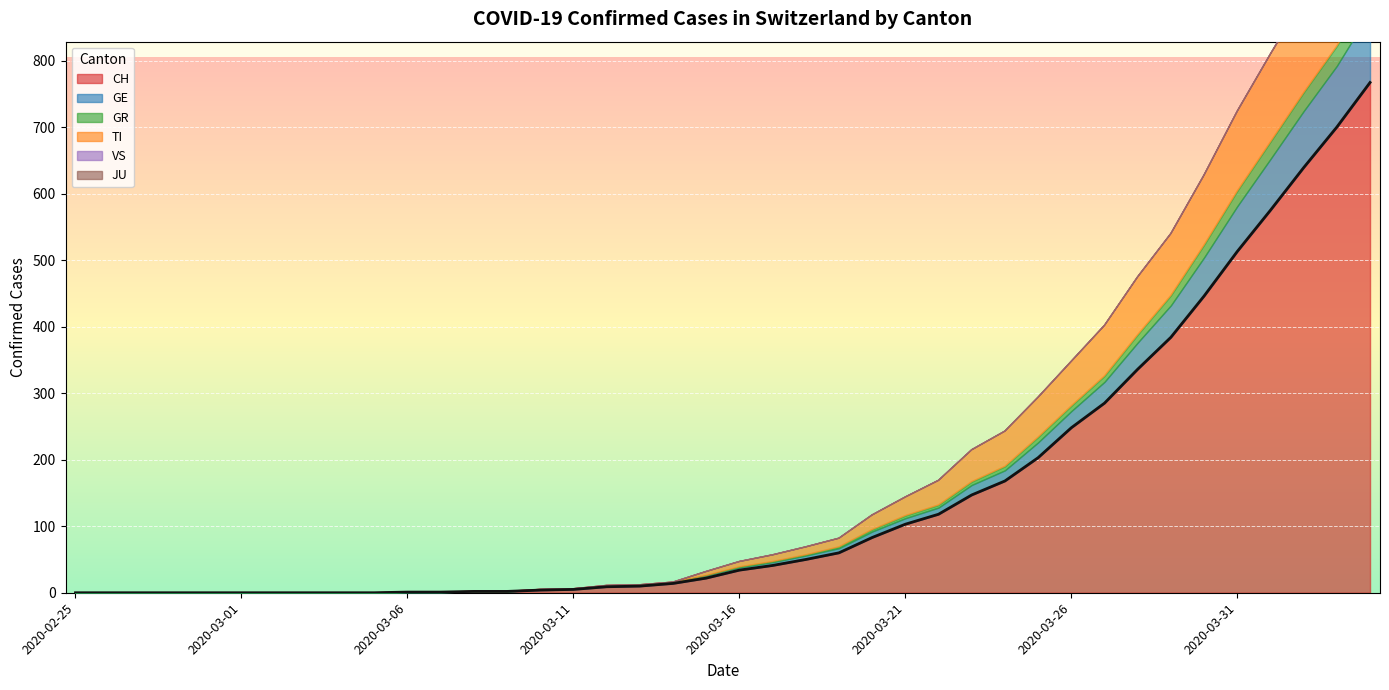

At which category does the chart reach its minimum across all series?

2020-02-25